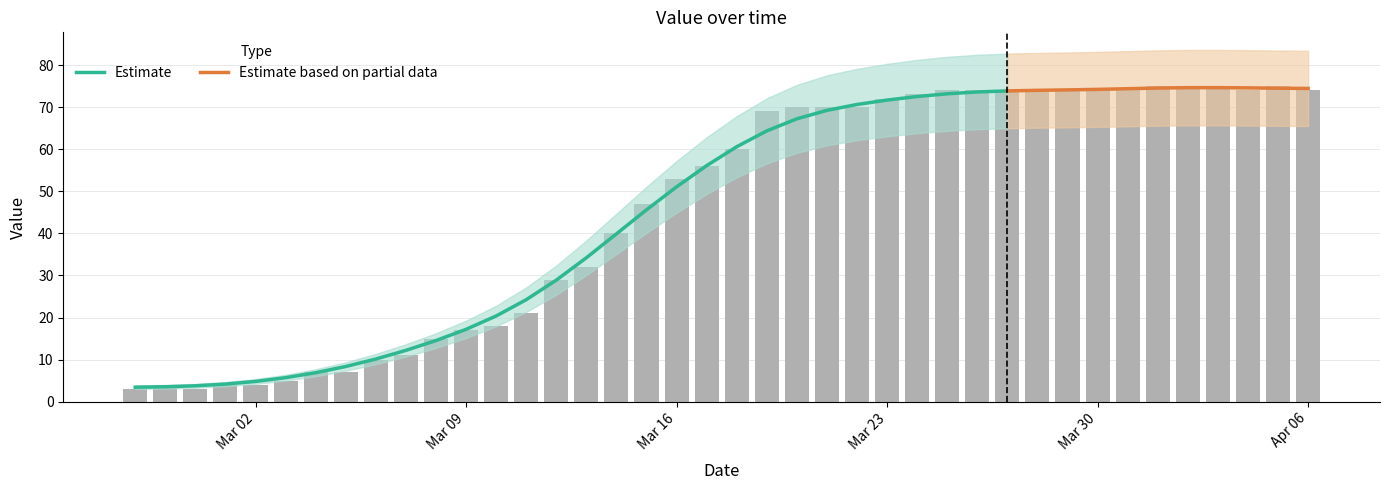

What is the label of the 24th bar from the left?

2020-03-21